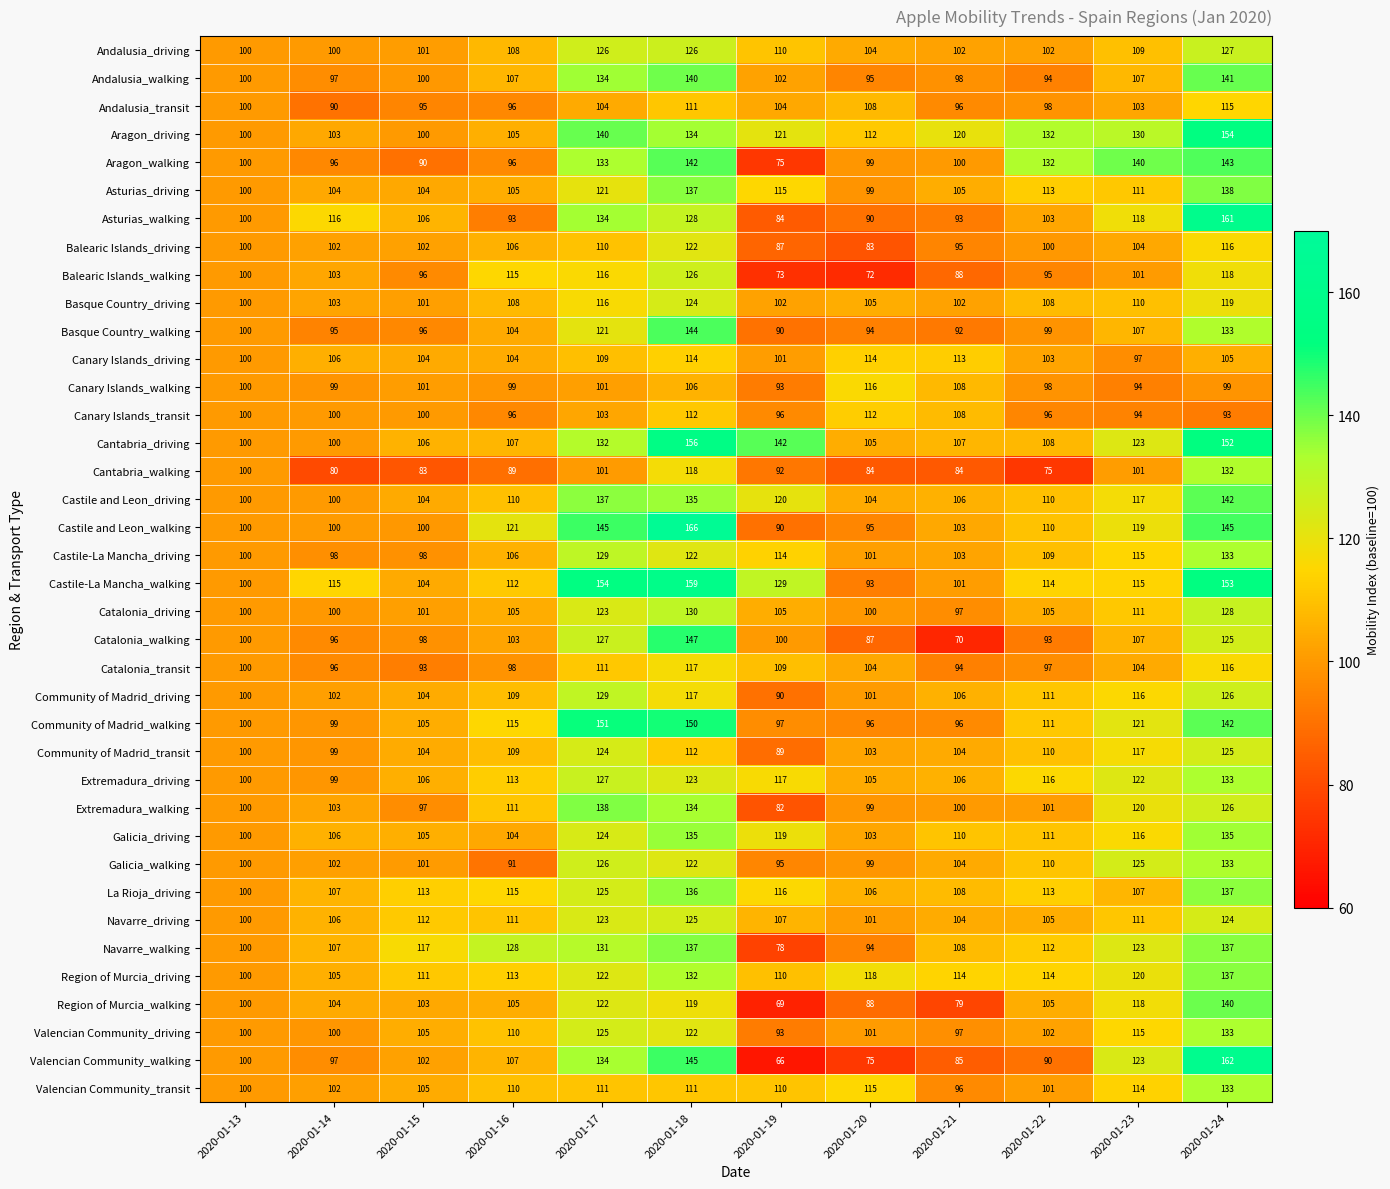

What is the total value across all series at 2020-01-21?

3802